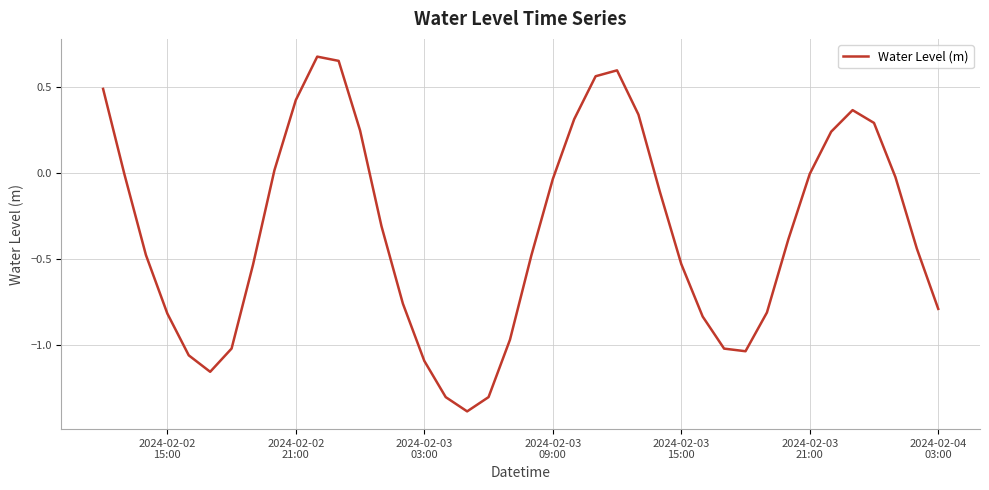

What is the minimum value shown in the chart?

-1.4